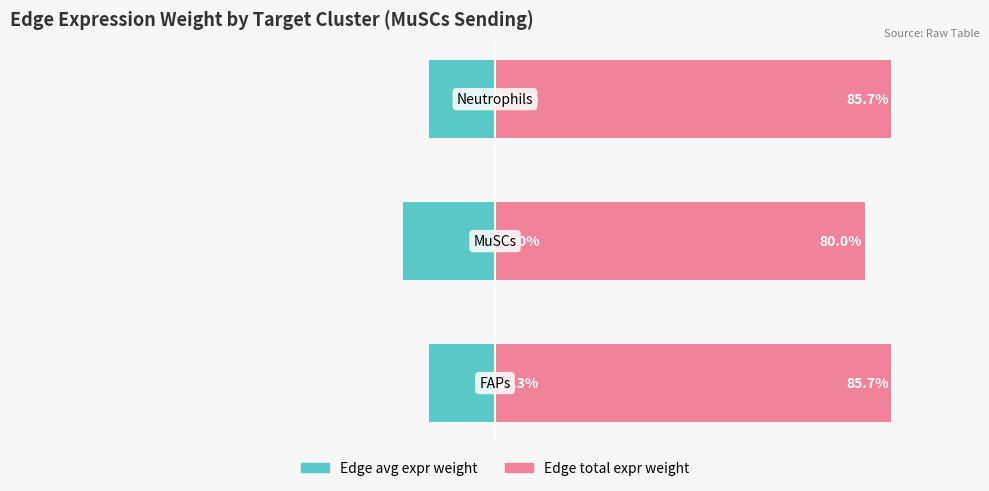

What is the greatest value displayed?

85.7